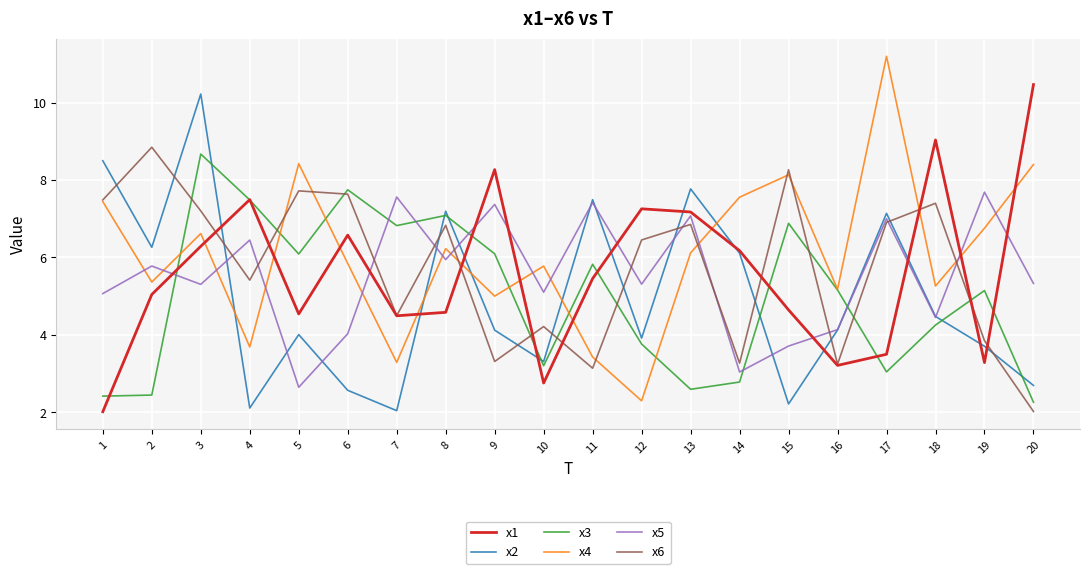

At which category does x1 reach its first local valley?

5